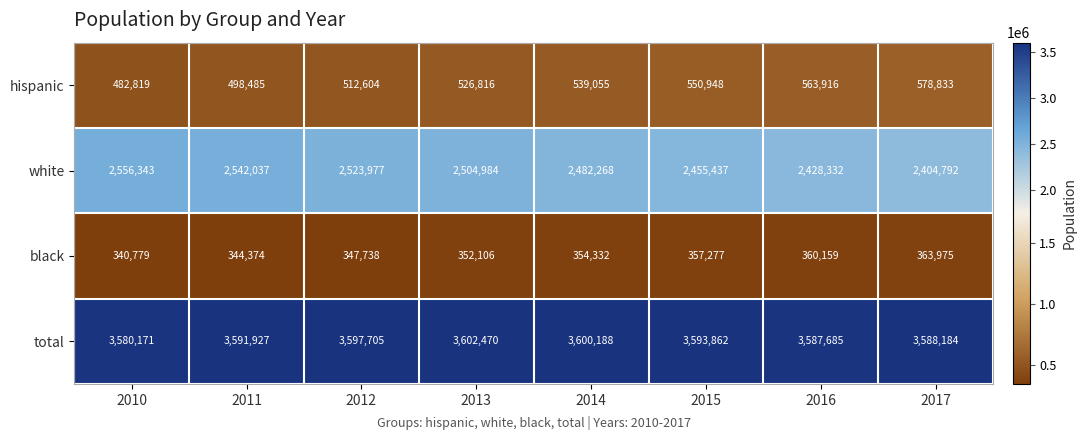

What is the smallest value displayed?

340779